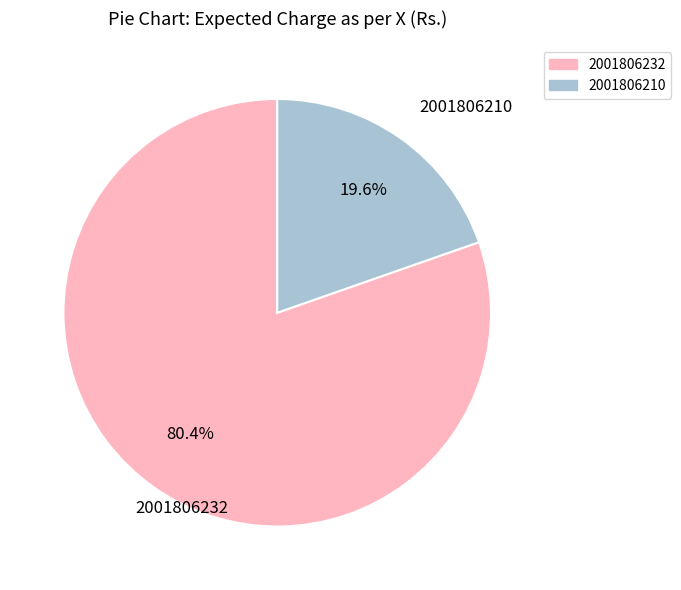

Is it true that 2001806232 is 80% of the pie?

True